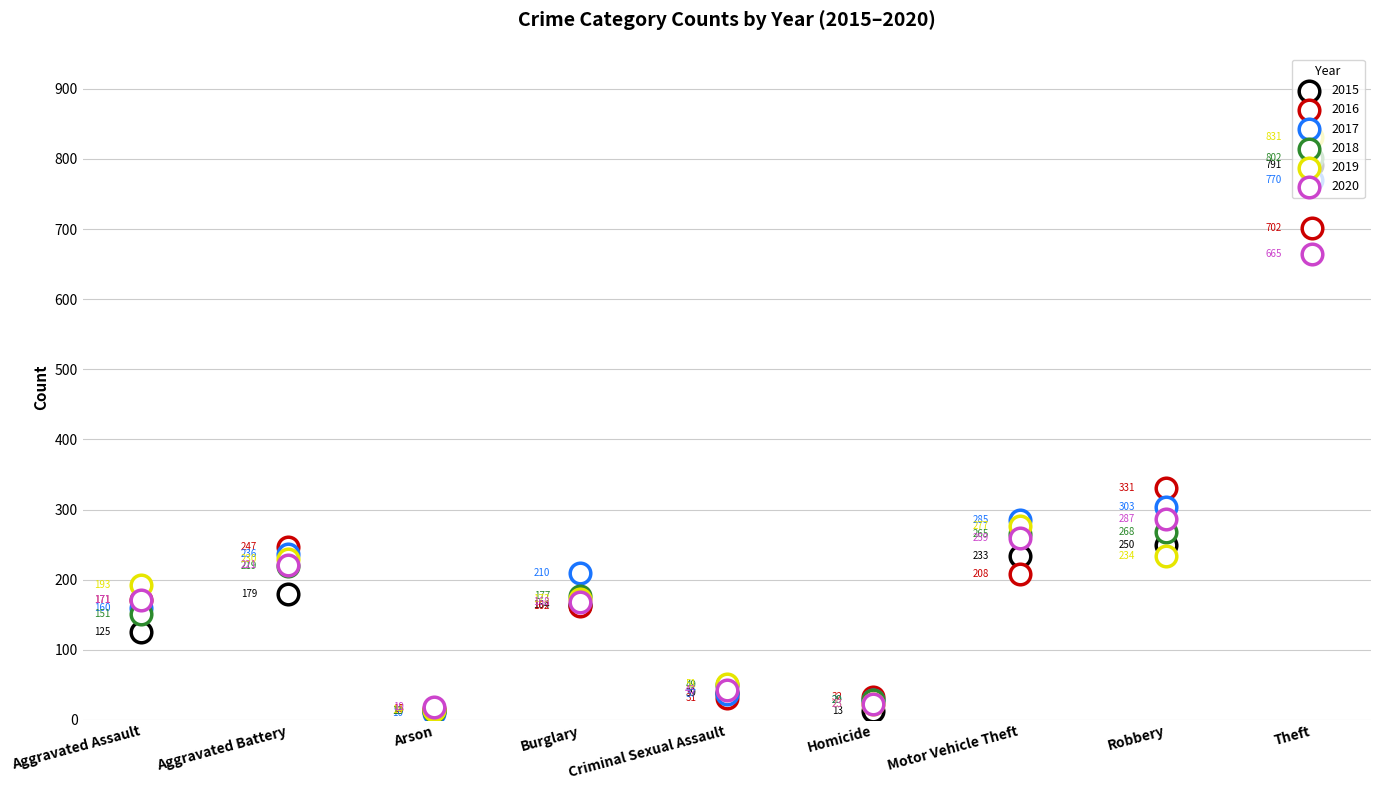

Which series reaches the maximum Y coordinate?

2019